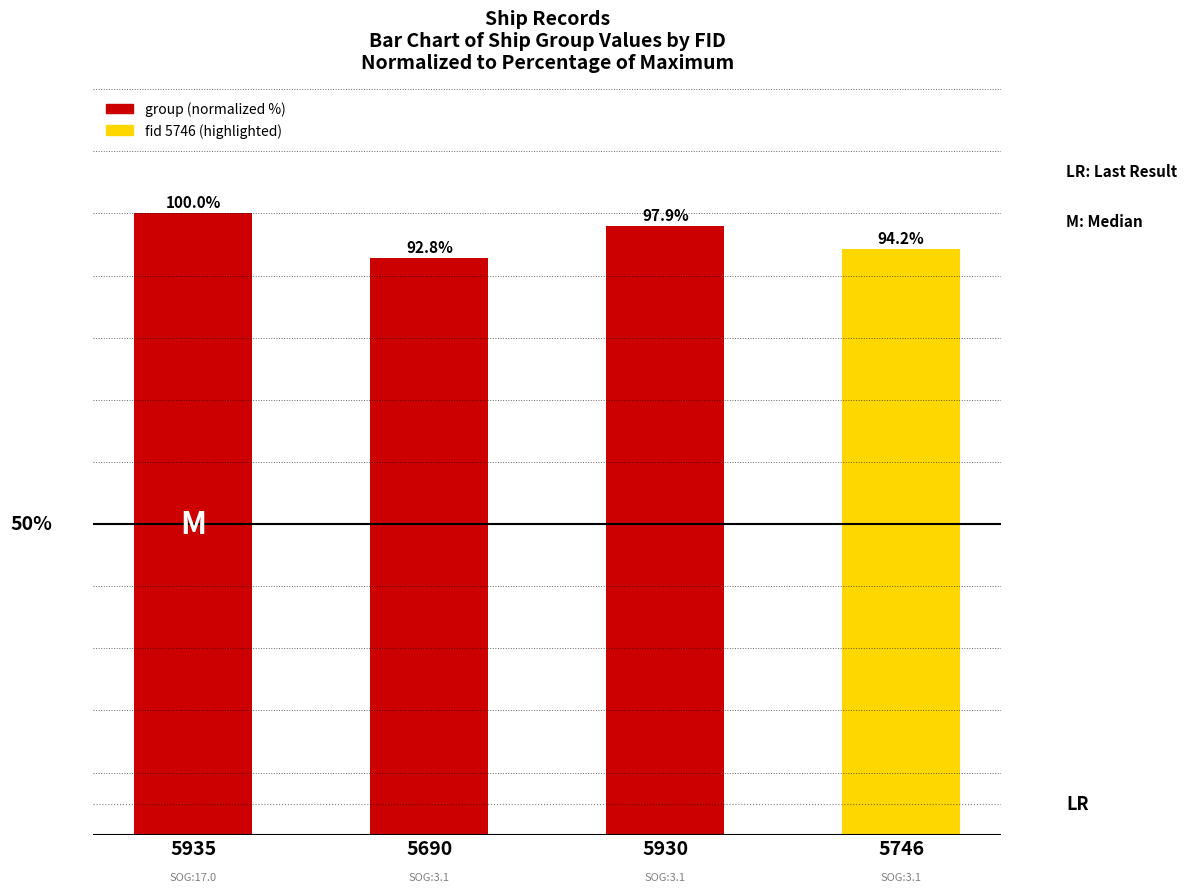

Rank the categories by value from lowest to highest.

5690, 5746, 5930, 5935